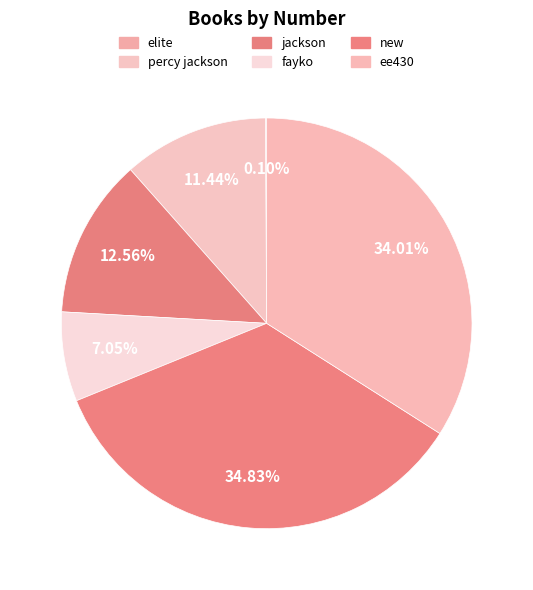

Does fayko account for over 50% of the chart?

No